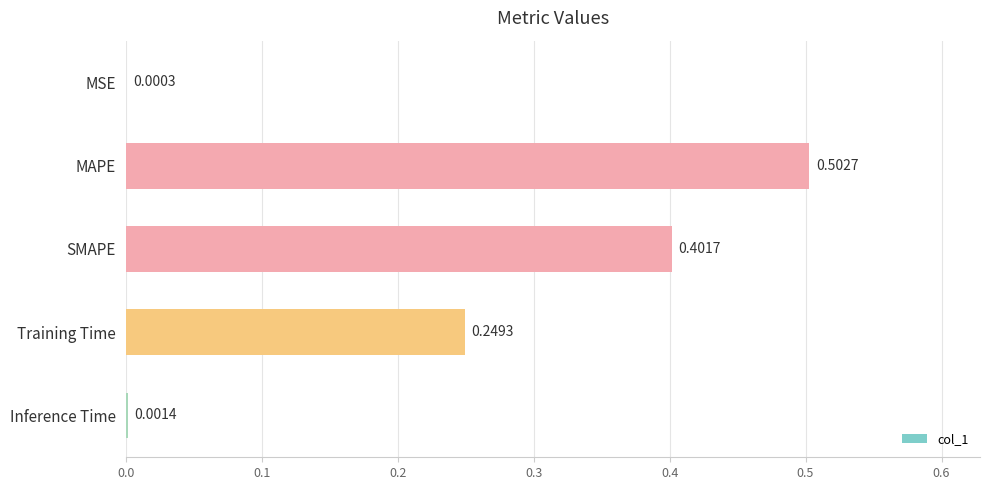

What is the sum of the values at Inference Time and SMAPE?

0.4